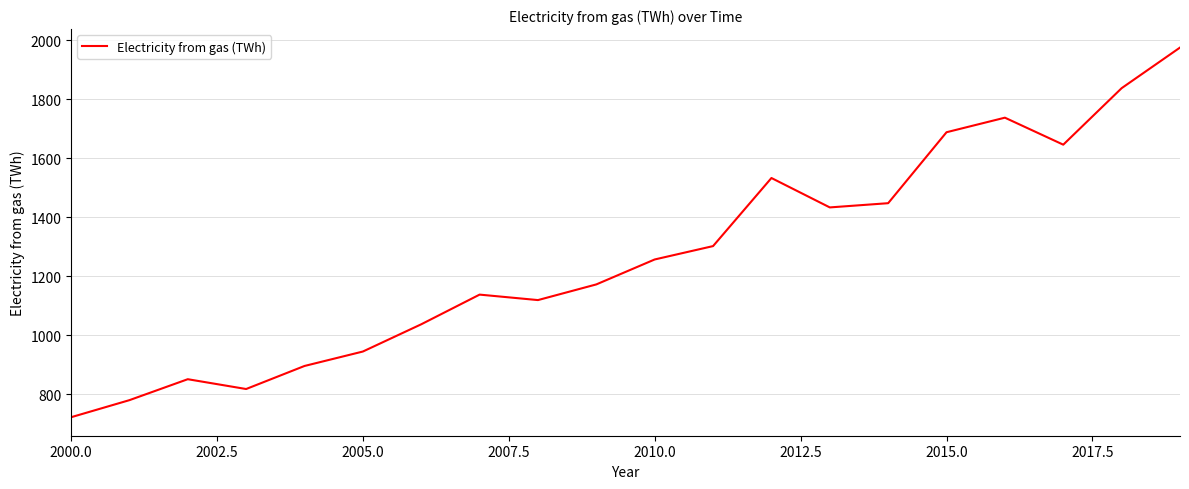

What is the smallest value displayed?

722.0